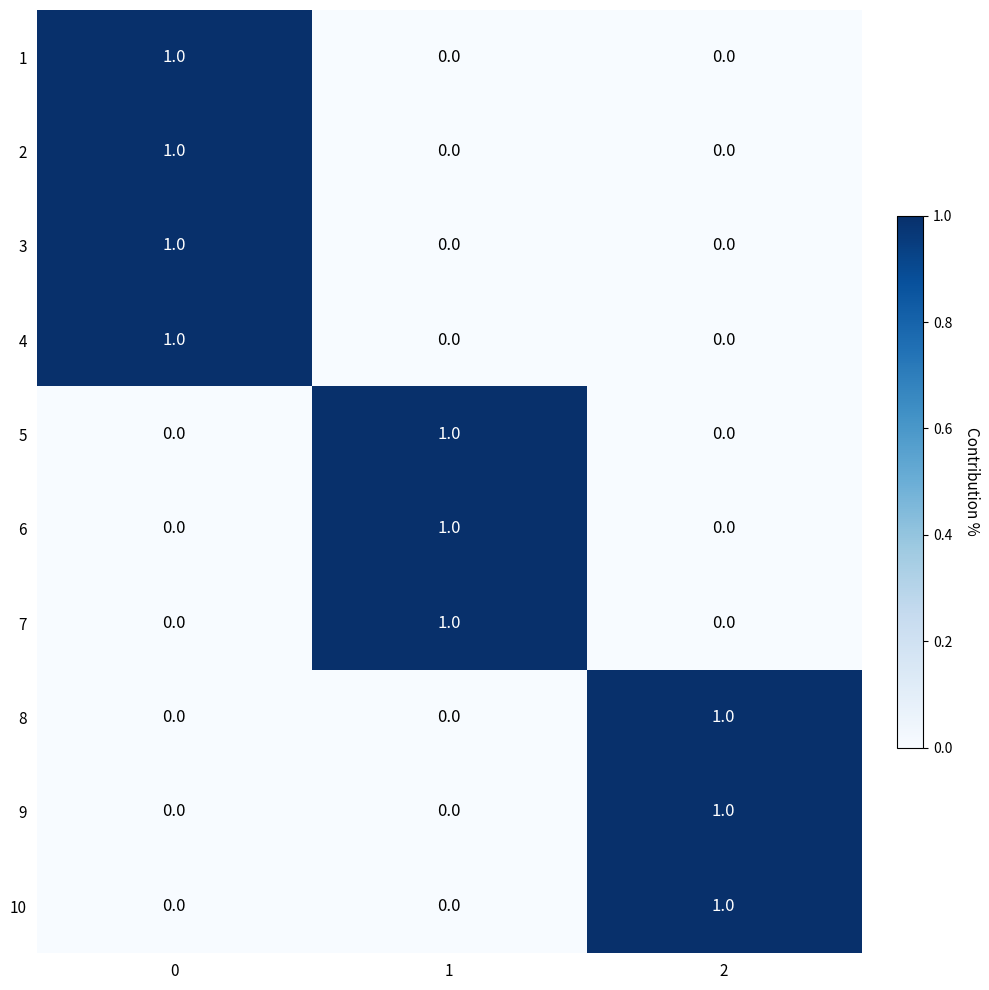

Reading left to right, list all the values displayed in this chart.

1: 0=1	1=0	2=0
2: 0=1	1=0	2=0
3: 0=1	1=0	2=0
4: 0=1	1=0	2=0
5: 0=0	1=1	2=0
6: 0=0	1=1	2=0
7: 0=0	1=1	2=0
8: 0=0	1=0	2=1
9: 0=0	1=0	2=1
10: 0=0	1=0	2=1